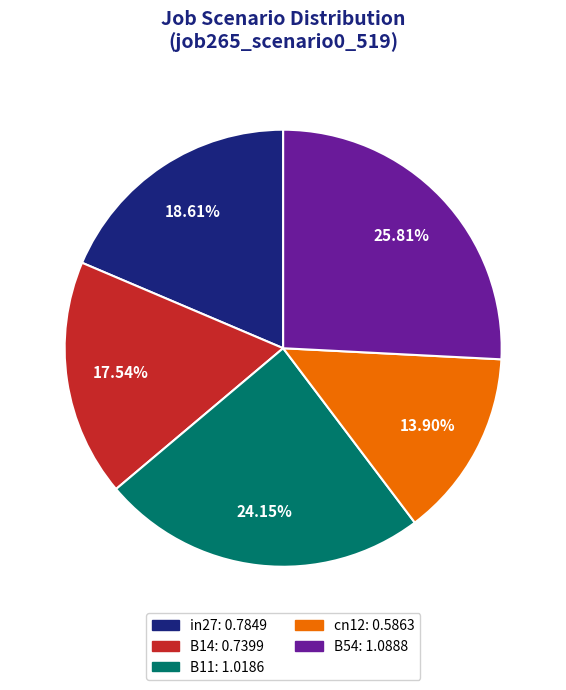

To the nearest percent, what is the difference between the cn12 and in27 slice percentages?

5%